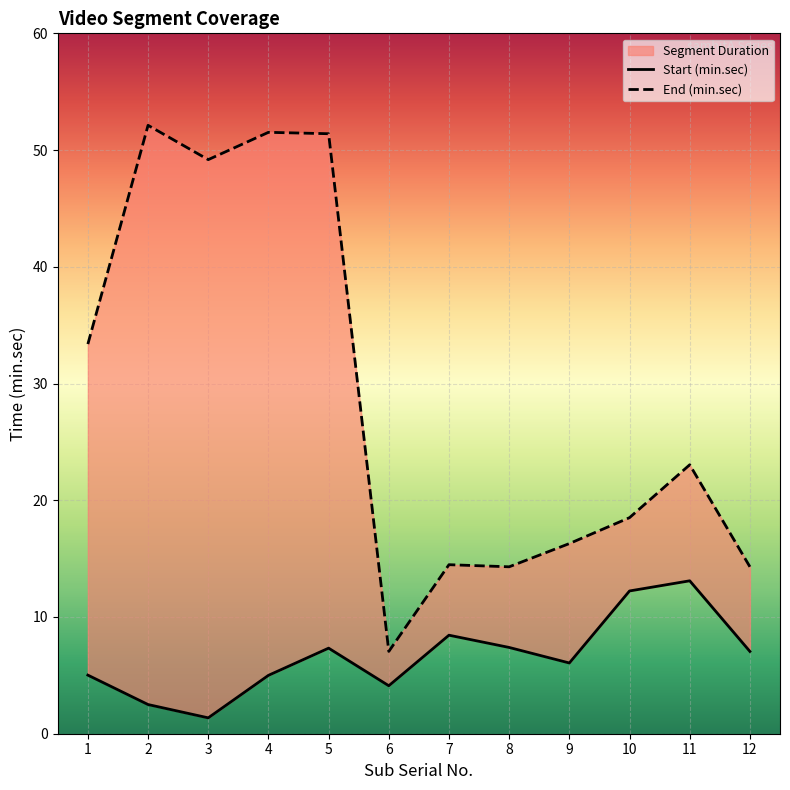

Reading left to right, list all the values displayed in this chart.

Start (min.sec): 5.0	2.5	1.4	5.0	7.3	4.1	8.4	7.4	6.1	12.2	13.1	7.0
End (min.sec): 33.4	52.1	49.2	51.5	51.4	7.0	14.5	14.3	16.3	18.5	23.0	14.3